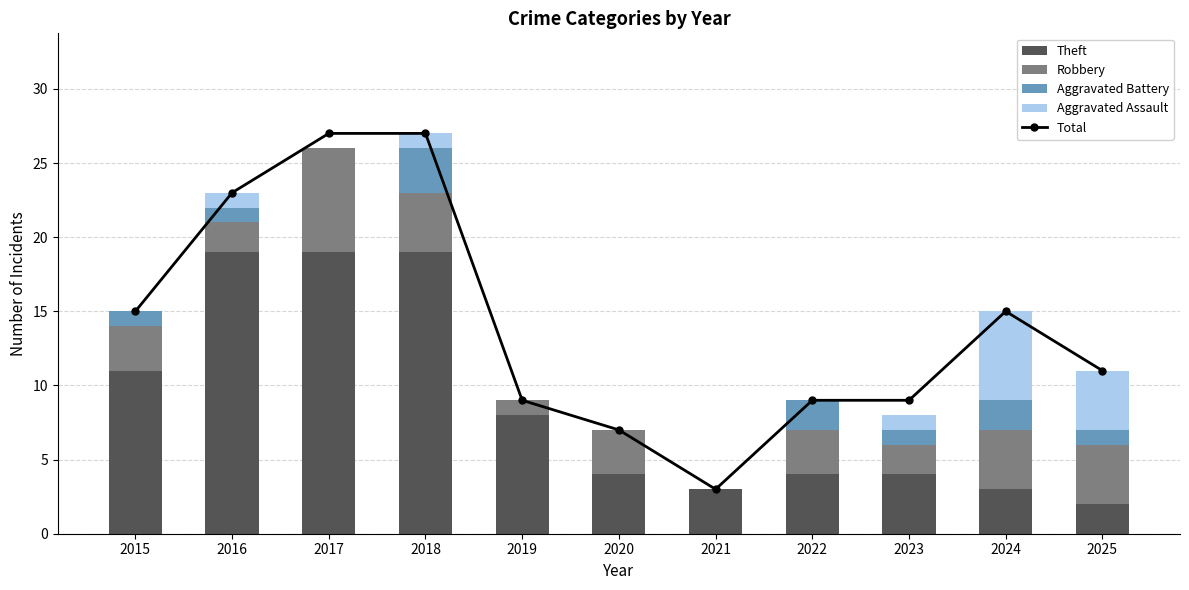

Reading right to left, extract all data points from this chart.

Total: 2025=11	2024=15	2023=9	2022=9	2021=3	2020=7	2019=9	2018=27	2017=27	2016=23	2015=15
Theft: 2025=2	2024=3	2023=4	2022=4	2021=3	2020=4	2019=8	2018=19	2017=19	2016=19	2015=11
Robbery: 2025=4	2024=4	2023=2	2022=3	2021=0	2020=3	2019=1	2018=4	2017=7	2016=2	2015=3
Aggravated Battery: 2025=1	2024=2	2023=1	2022=2	2021=0	2020=0	2019=0	2018=3	2017=0	2016=1	2015=1
Aggravated Assault: 2025=4	2024=6	2023=1	2022=0	2021=0	2020=0	2019=0	2018=1	2017=0	2016=1	2015=0